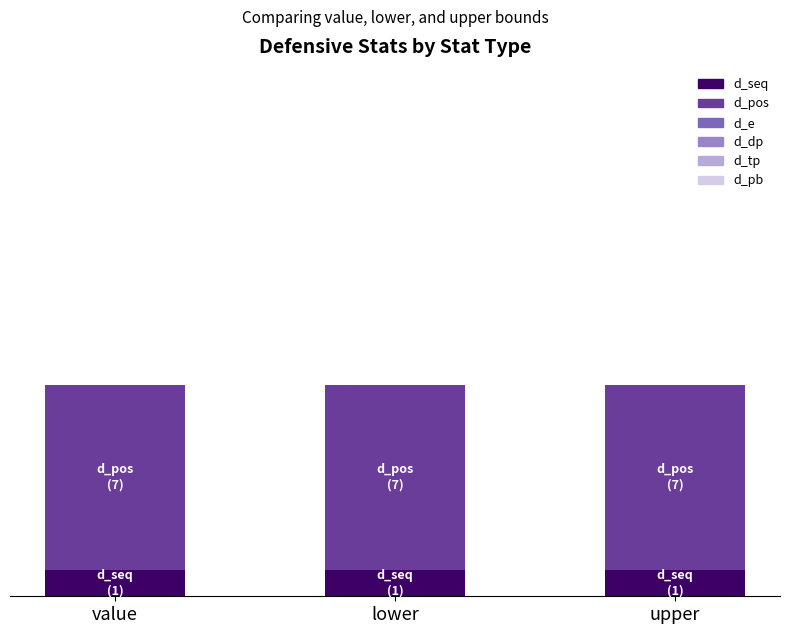

Does the chart contain stacked bars?

Yes